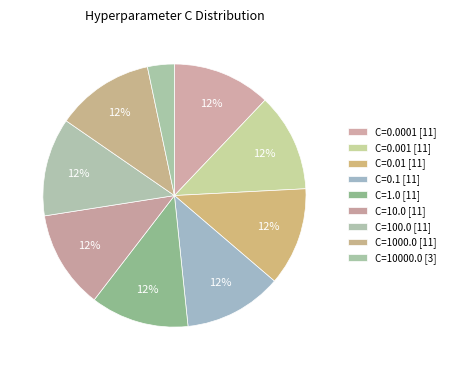

How many segments does this pie chart have?

9